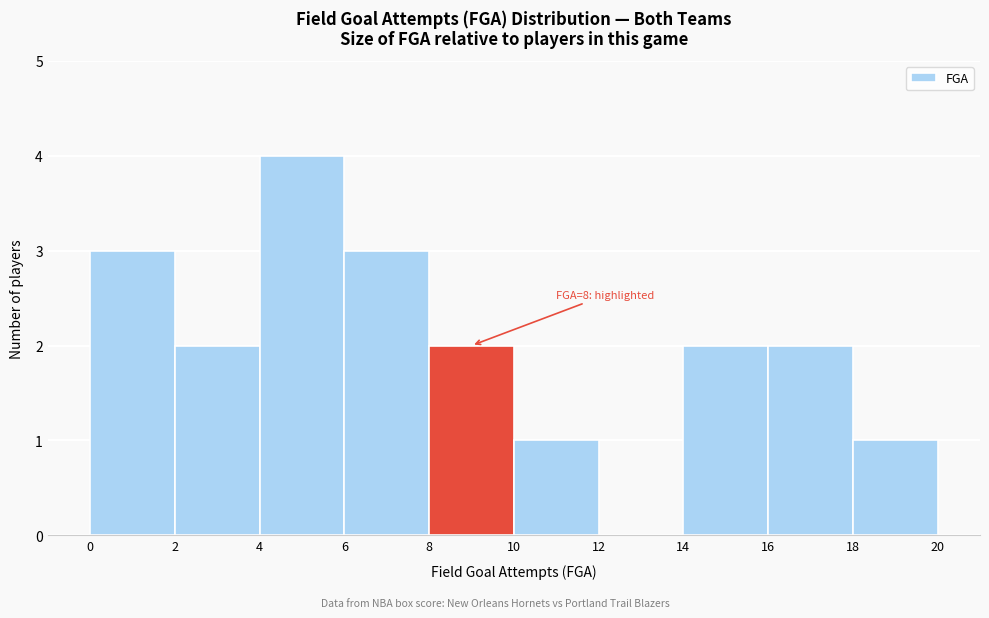

Which range on the x-axis has the tallest bar?

4 to 6